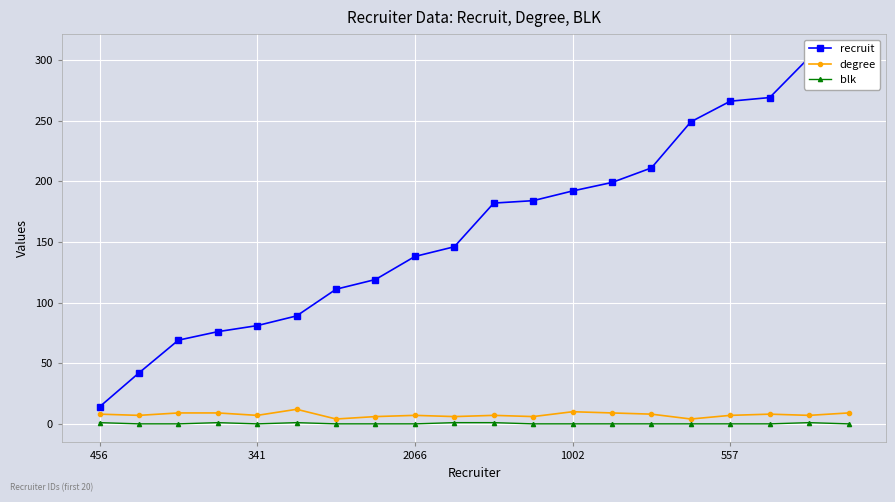

What position from the right is 456?

20